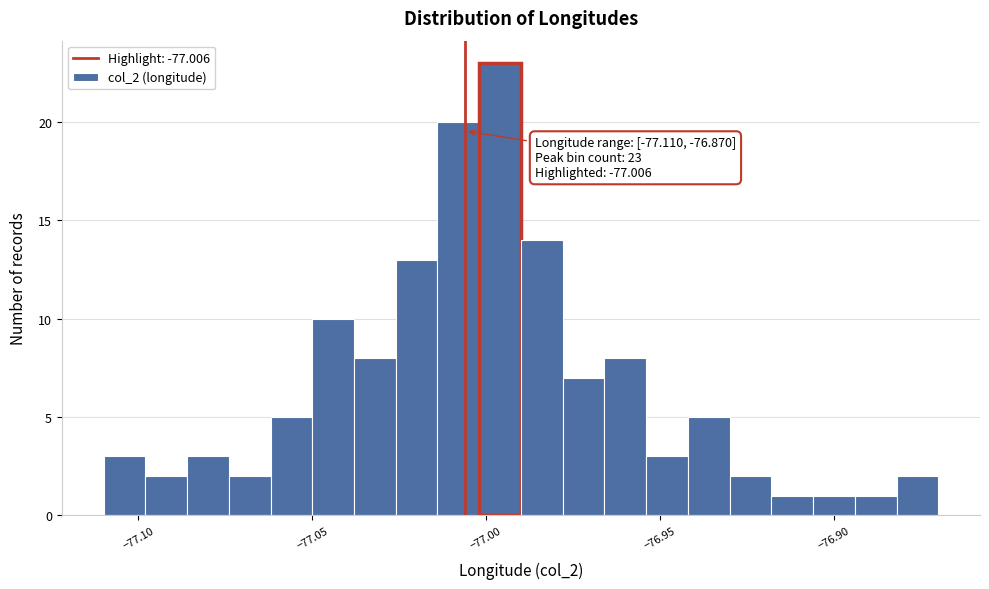

Read against the x-axis, roughly where is the centre of the tallest bar?

-76.995